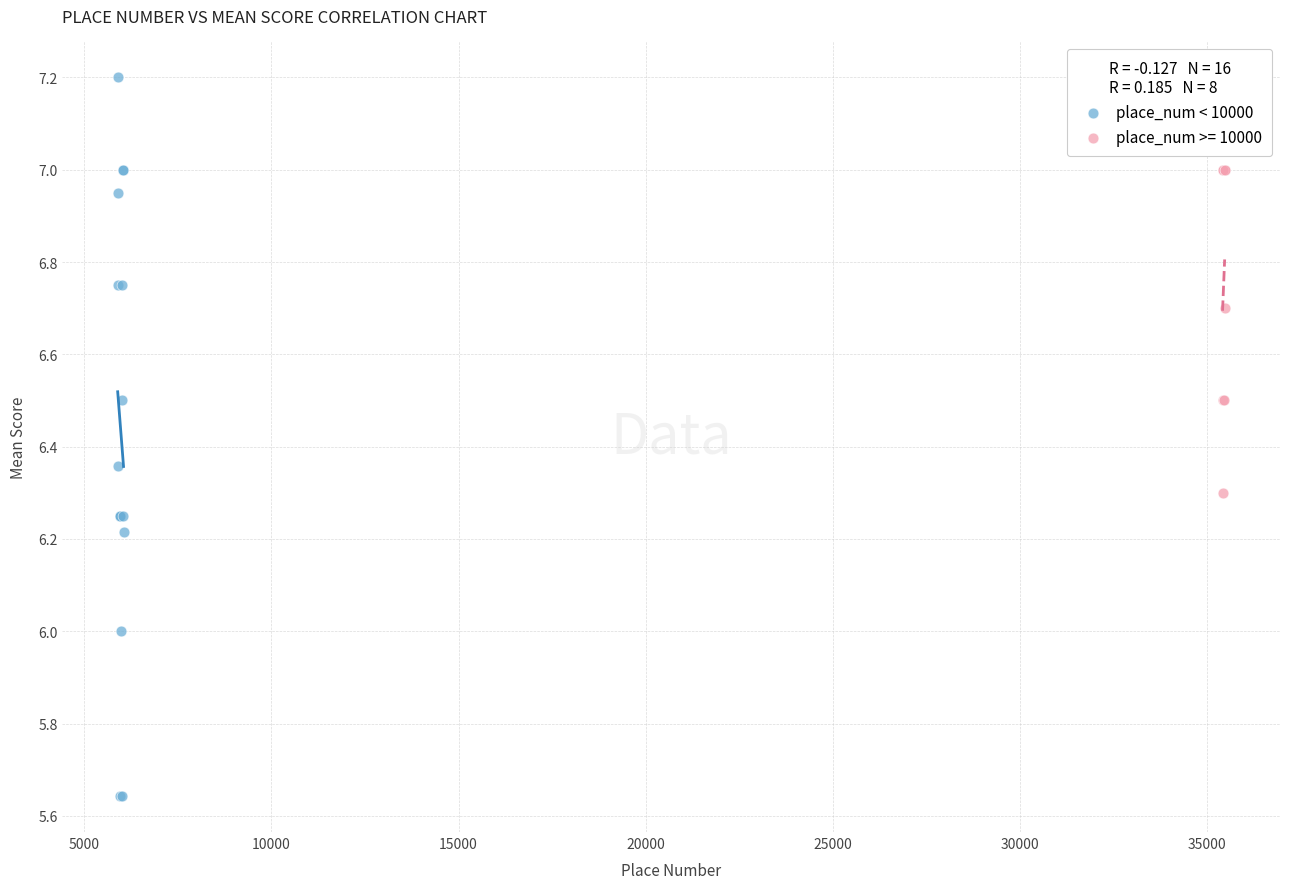

Which series contains the lowest Y value?

place_num < 10000